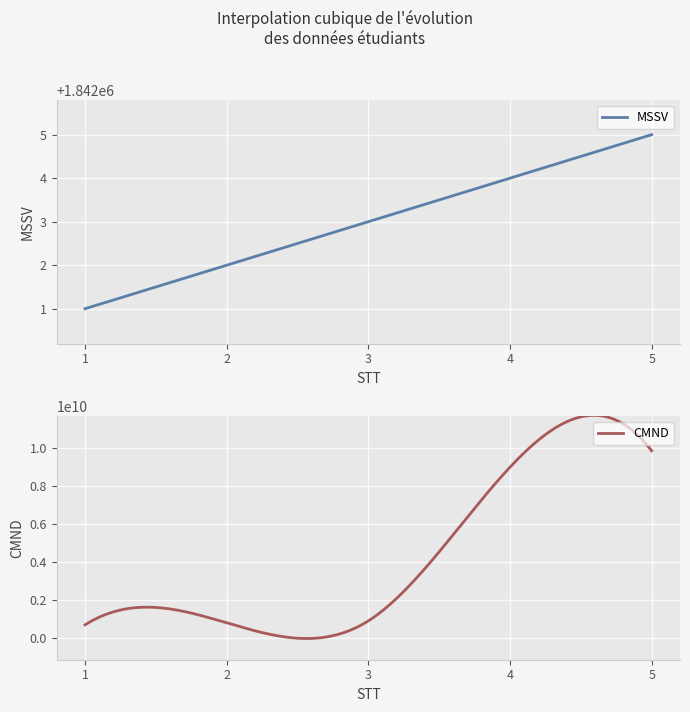

What are all the series names shown in the legend?

MSSV, CMND